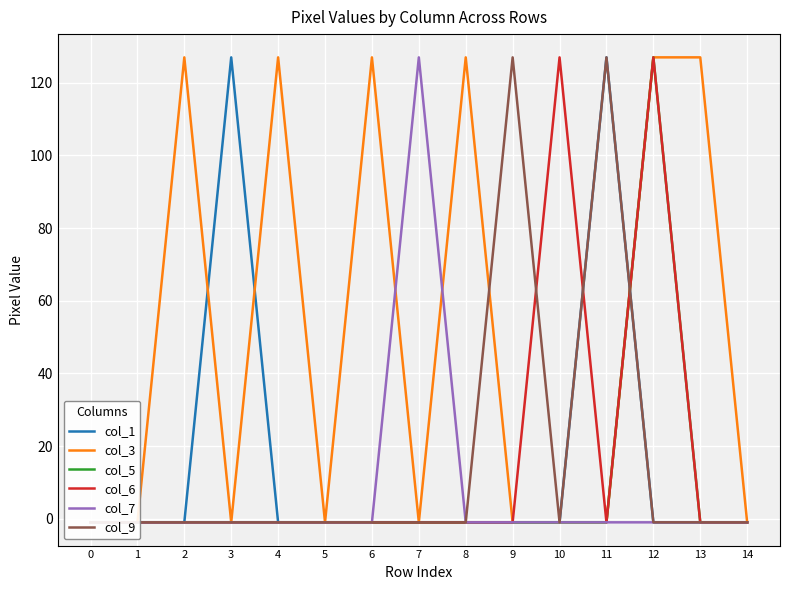

What is the sum of the col_3 values at 8 and 14?

126